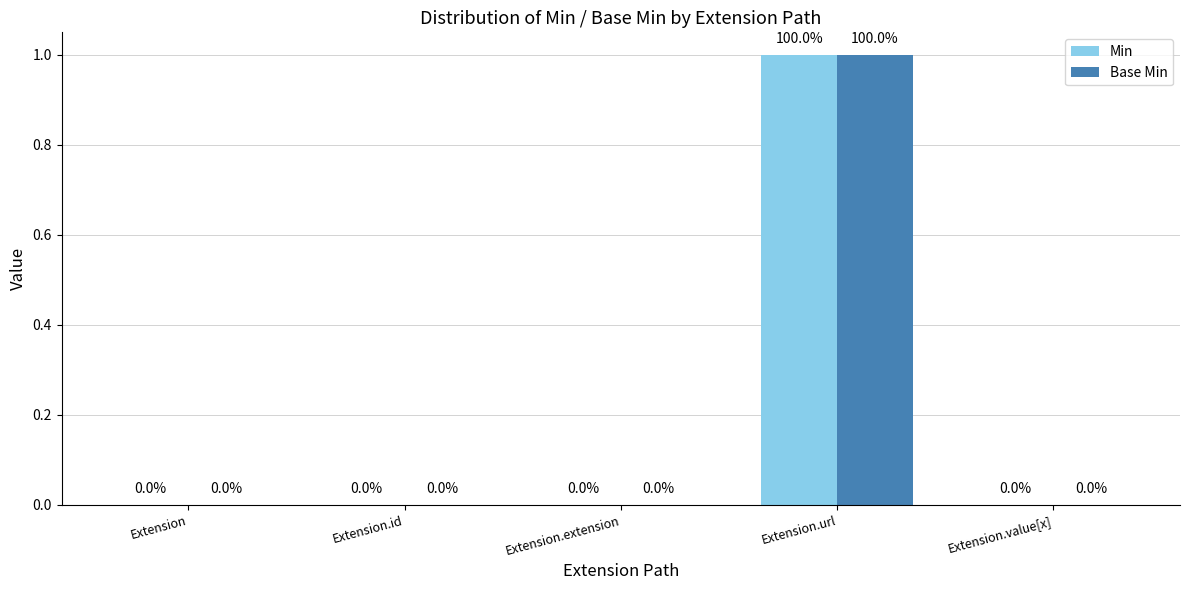

How many Base Min values are between 0 and 1?

5